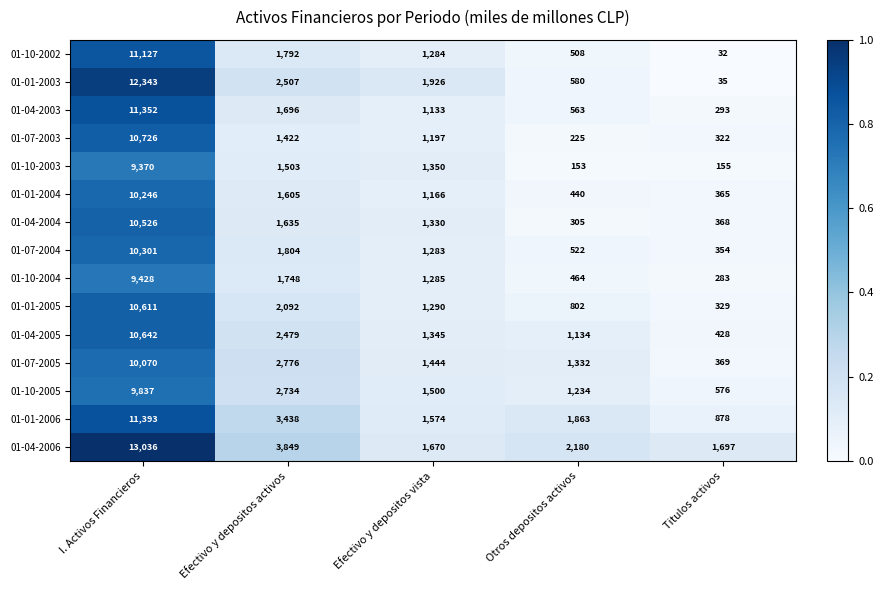

Which series has the largest total across all categories?

01-04-2006